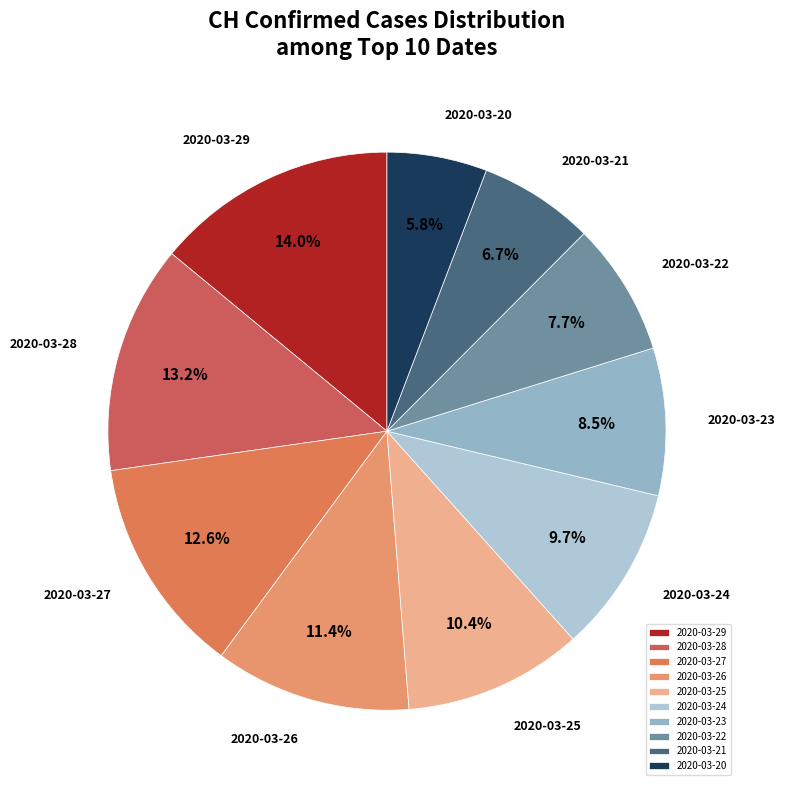

What percentage is NOT represented by 2020-03-24?

90.3%